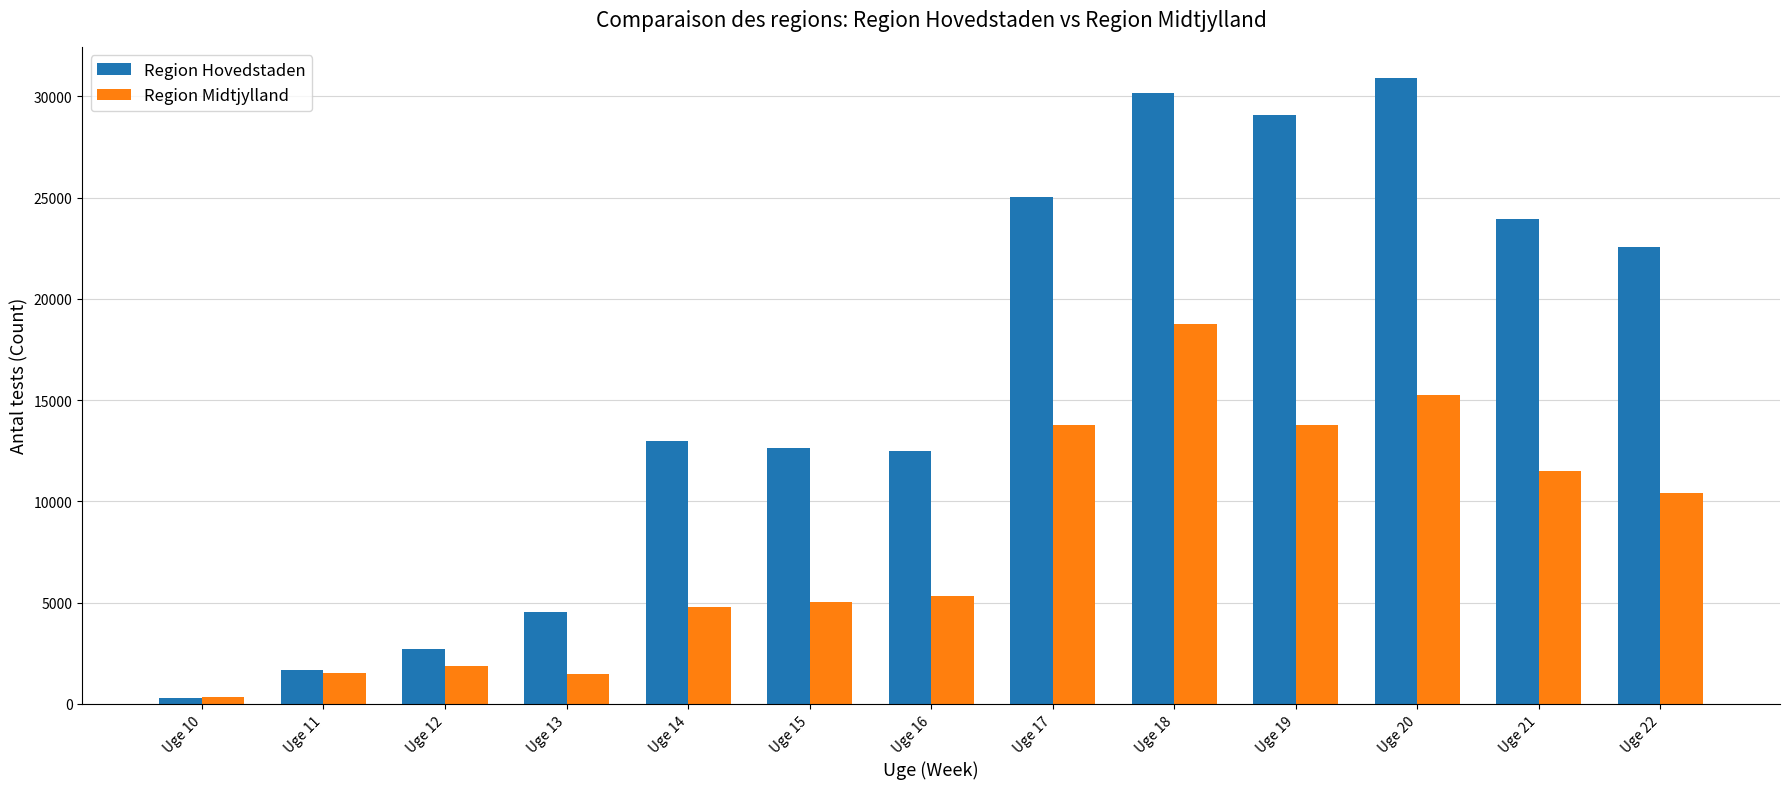

What is the difference between the maximum and minimum values in the Region Midtjylland series?

18452